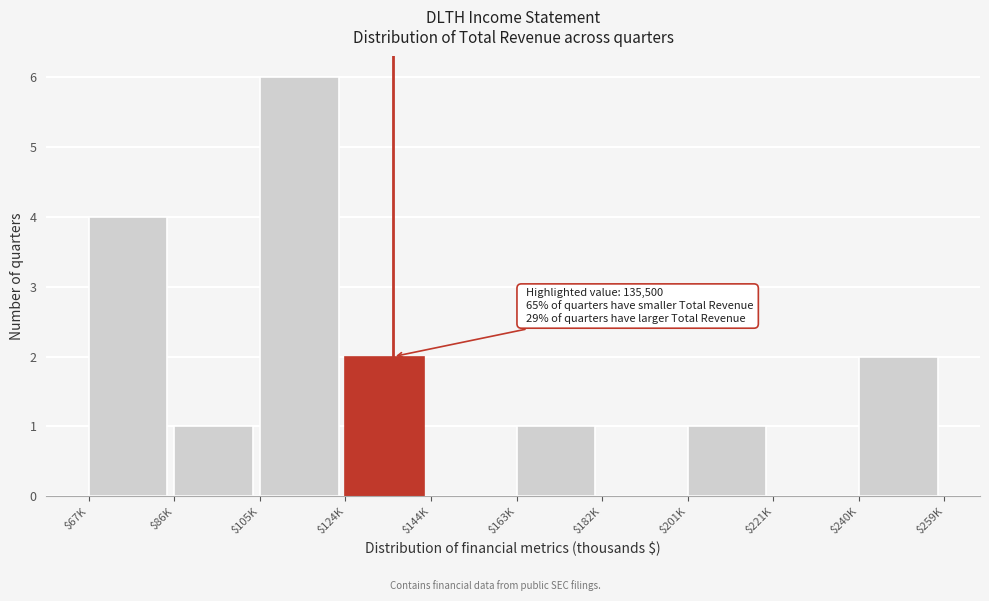

Which label corresponds to the largest value in the chart?

$105K